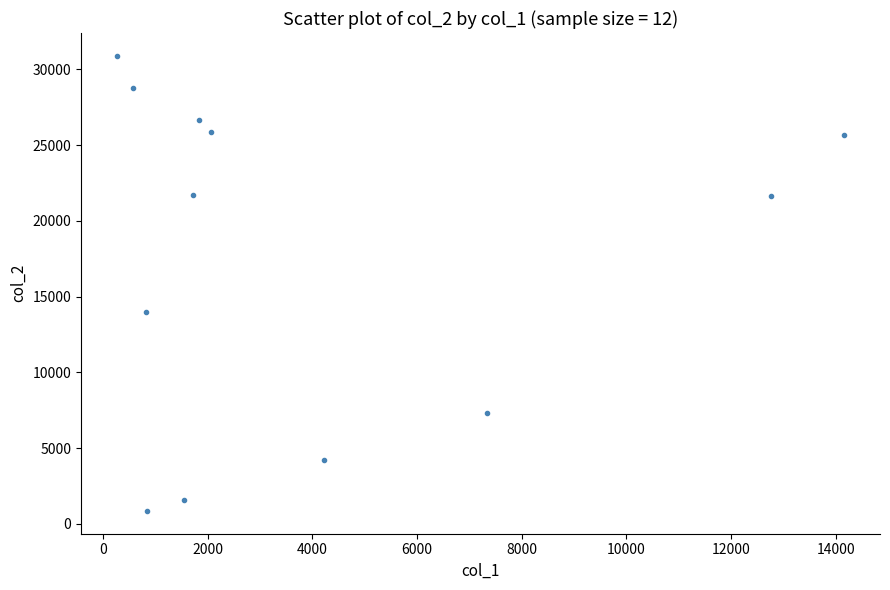

What Y value in the scatter plot is closest to 15868?

13986